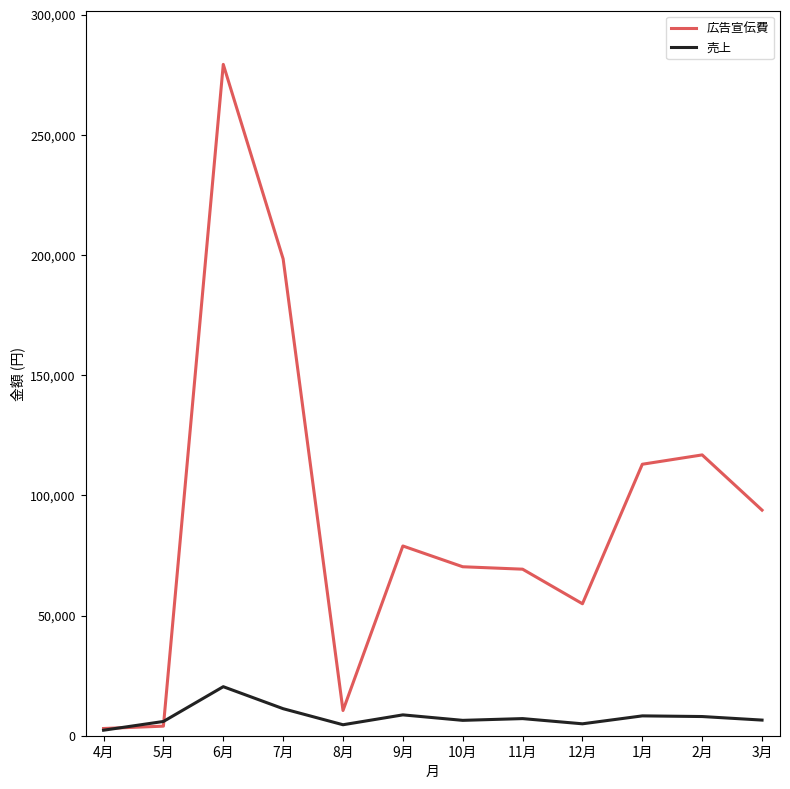

The value of 売上 at 10月 is 6394. True or false?

True